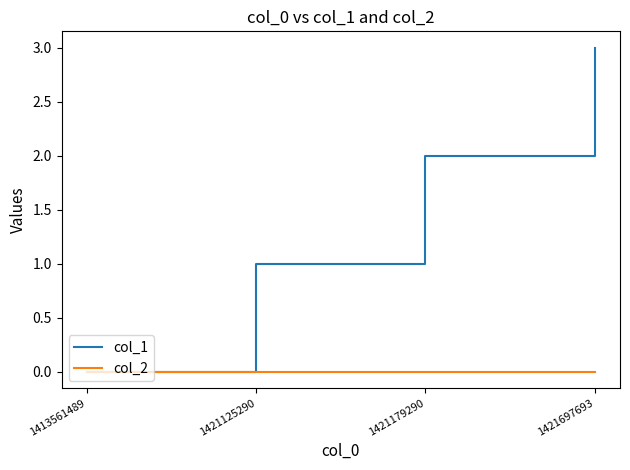

What is the spread (max minus min) of values at 1421179290?

2